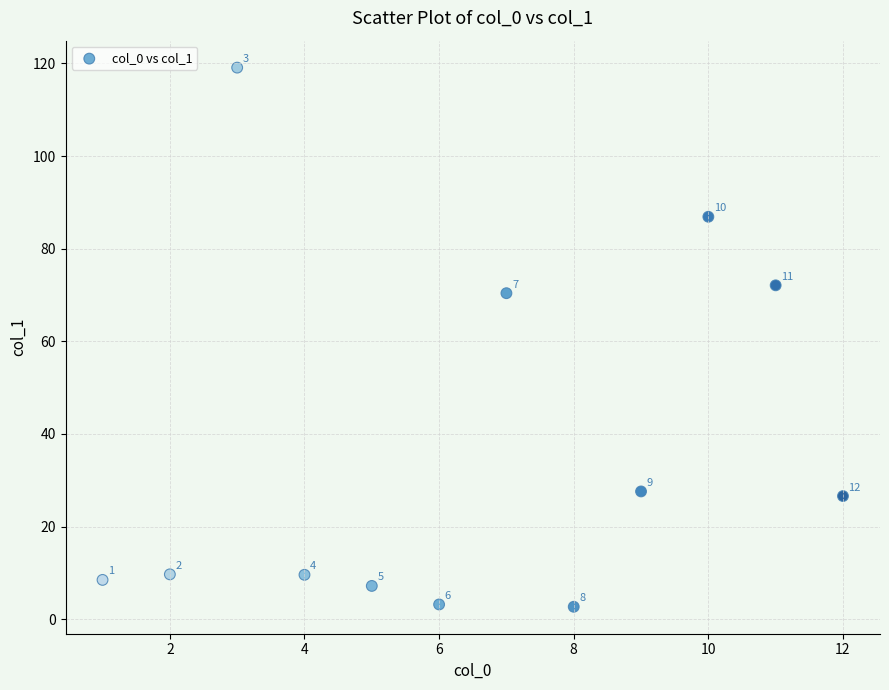

What Y value in the scatter plot is closest to 60?

70.4